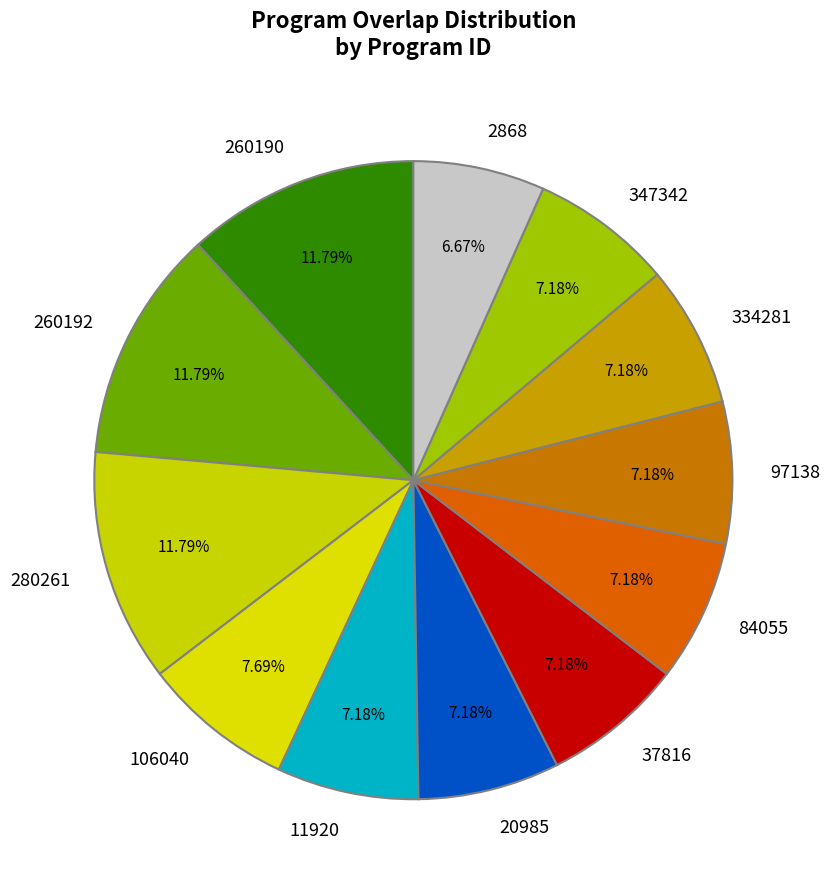

Between 2868 and 106040, which is larger?

106040